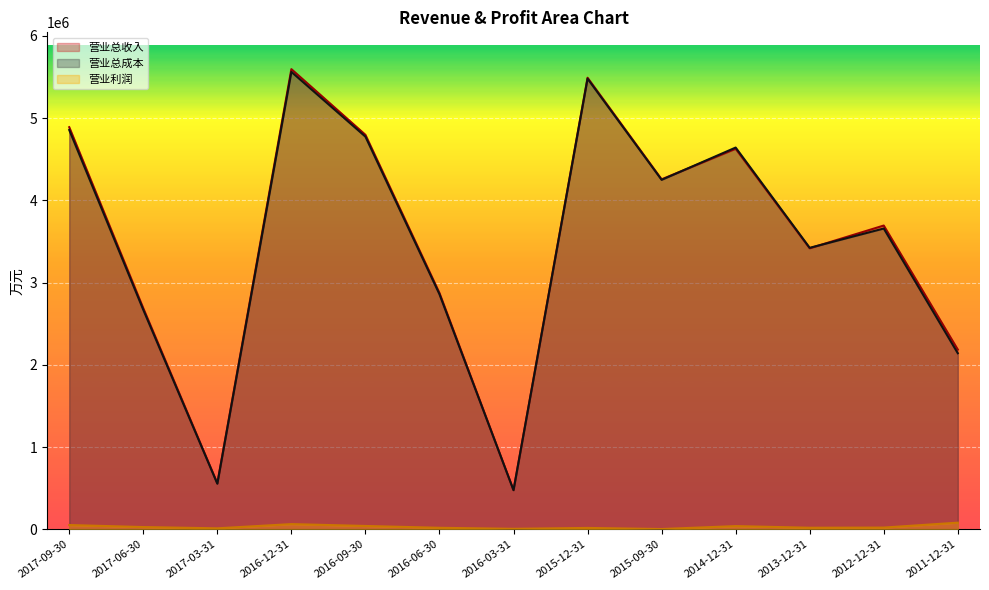

True or false: 营业利润 and 营业总成本 intersect in this chart.

False